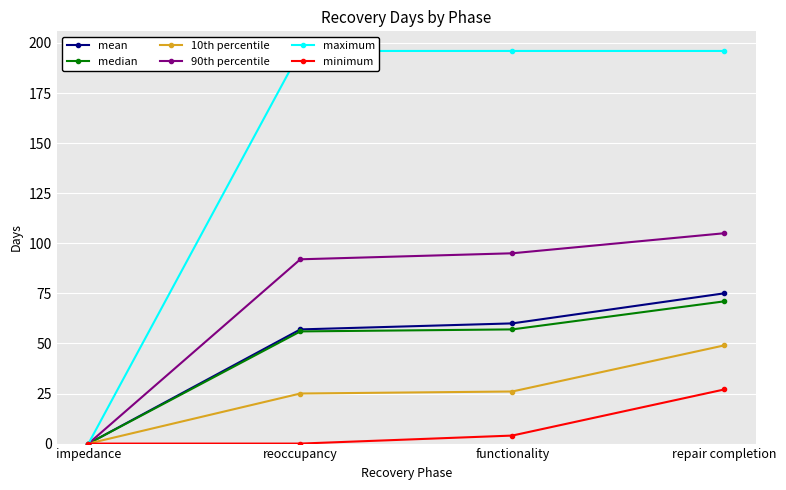

At how many categories does at least one series exceed 74?

3